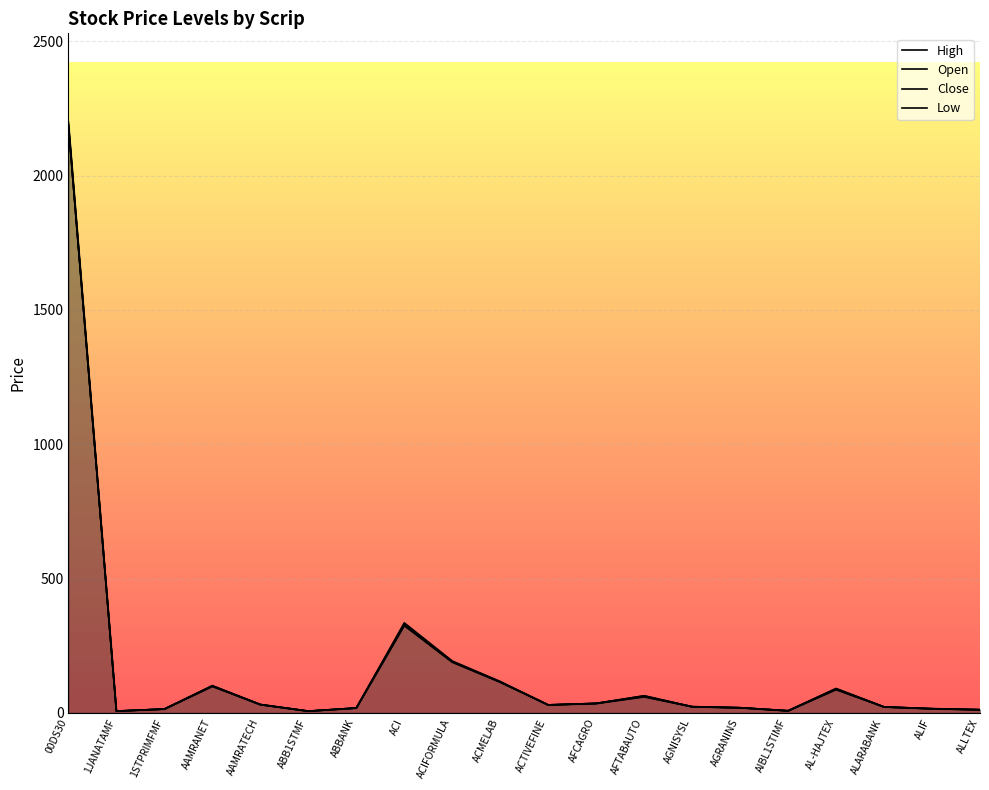

List the series in order of their peak value, lowest first.

Low, Open, Close, High